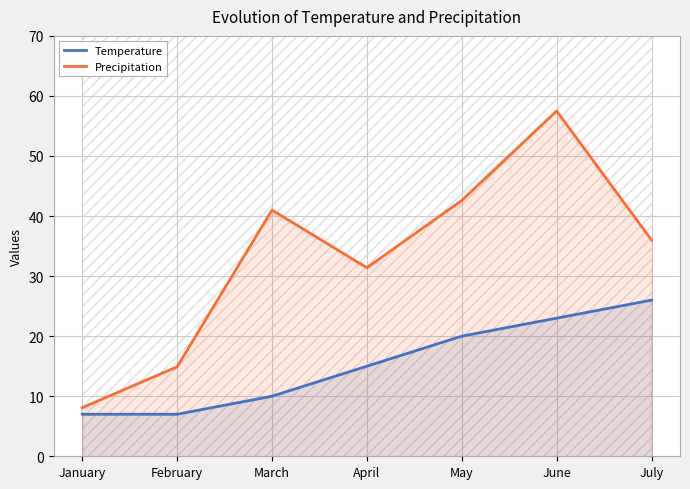

How many lines are shown in the chart?

2